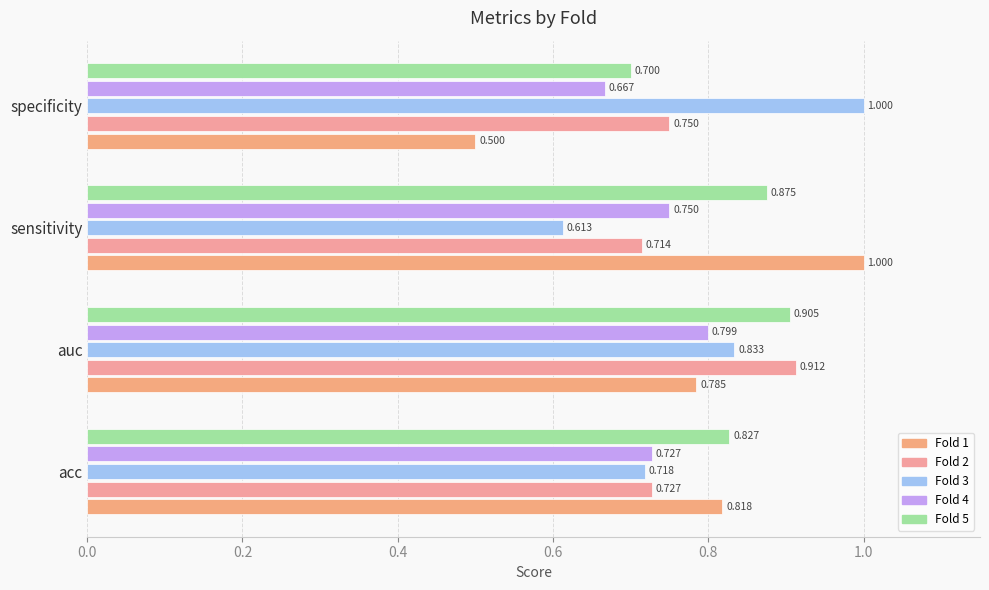

Which series has the largest range (max minus min)?

Fold 1